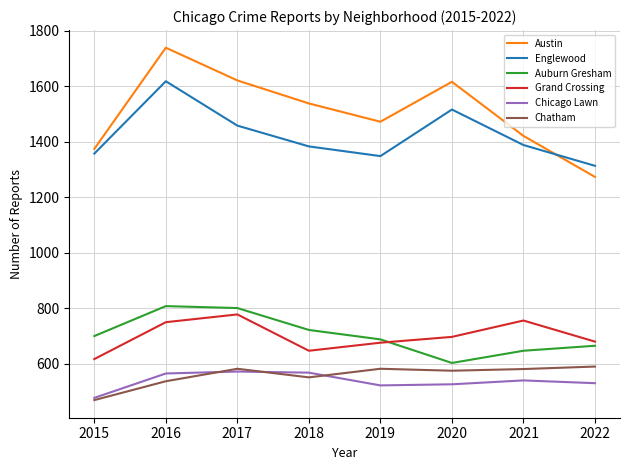

True or false: Austin and Auburn Gresham intersect in this chart.

False